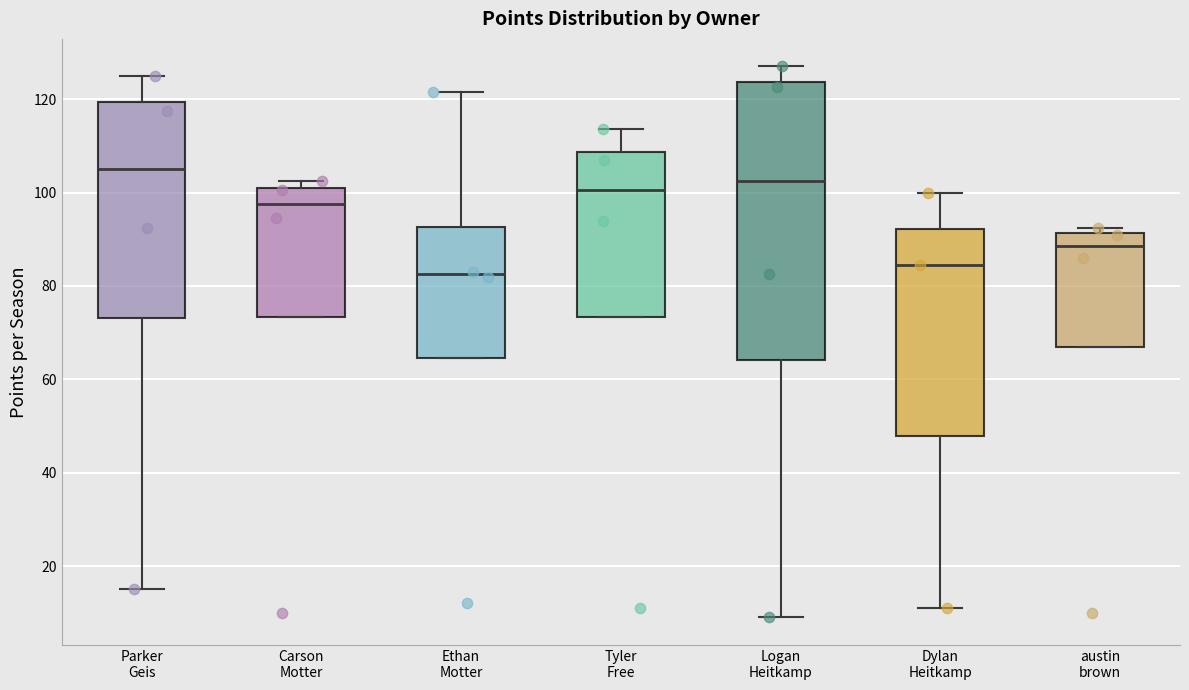

Reading left to right, transcribe this box plot: for each box, give where its median line is, the range the box spans, and where its two whiskers end, as read against the y-axis. The values are not printed on the chart, so give them approximately, as read against the axis.

Parker Geis: median 106, box 74 to 120, whiskers 16 to 126
Carson Motter: median 98, box 74 to 102, whiskers 74 to 102 (just above the box's upper edge)
Ethan Motter: median 82, box 64 to 92, whiskers 64 to 122
Tyler Free: median 100, box 74 to 108, whiskers 74 to 114
Logan Heitkamp: median 102, box 64 to 124, whiskers 10 to 128
Dylan Heitkamp: median 84, box 48 to 92, whiskers 12 to 100
austin brown: median 88, box 68 to 92, whiskers 68 to 92 (just above the box's upper edge)